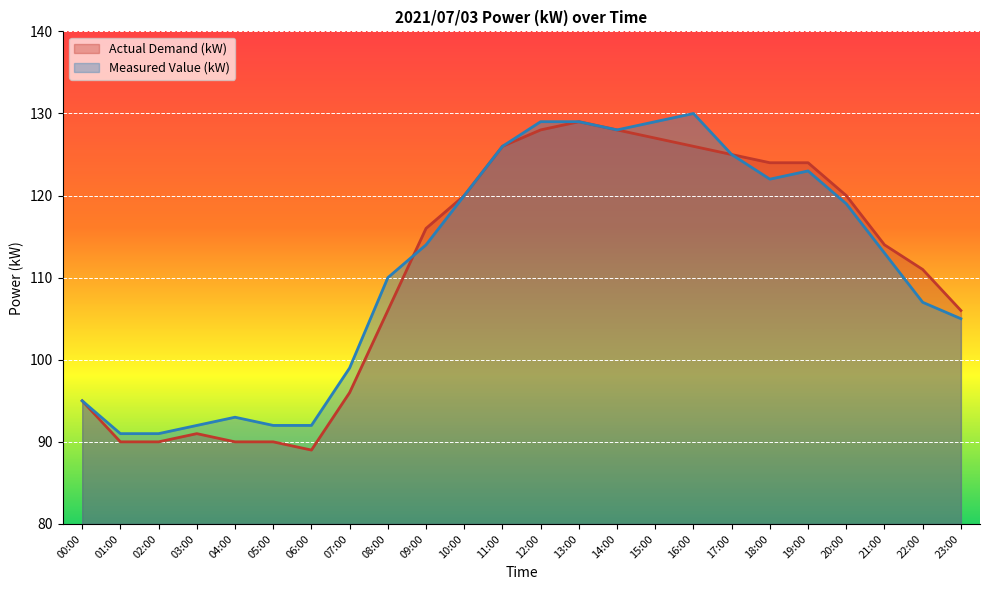

Reading left to right, what are all the values shown in this chart?

úÀÑ(kW): 95	90	90	91	90	90	89	96	106	116	120	126	128	129	128	127	126	125	124	124	120	114	111	106
μl(kW): 95	91	91	92	93	92	92	99	110	114	120	126	129	129	128	129	130	125	122	123	119	113	107	105